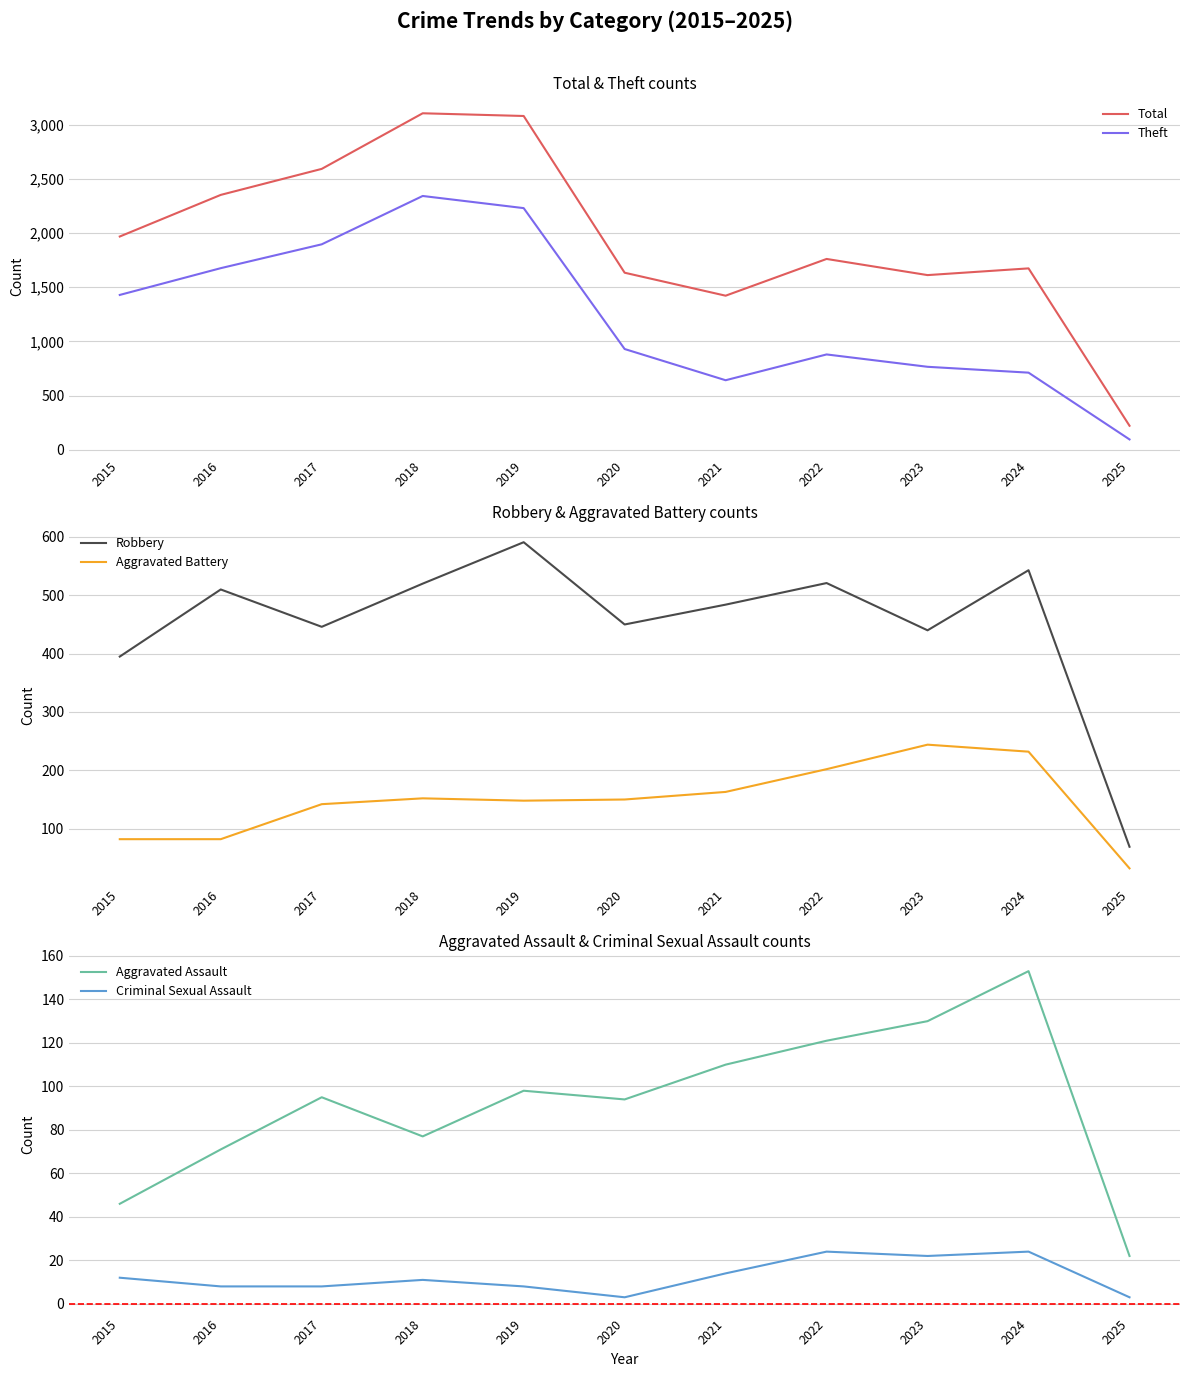

What is the difference between the Robbery values at 2015 and 2024?

148